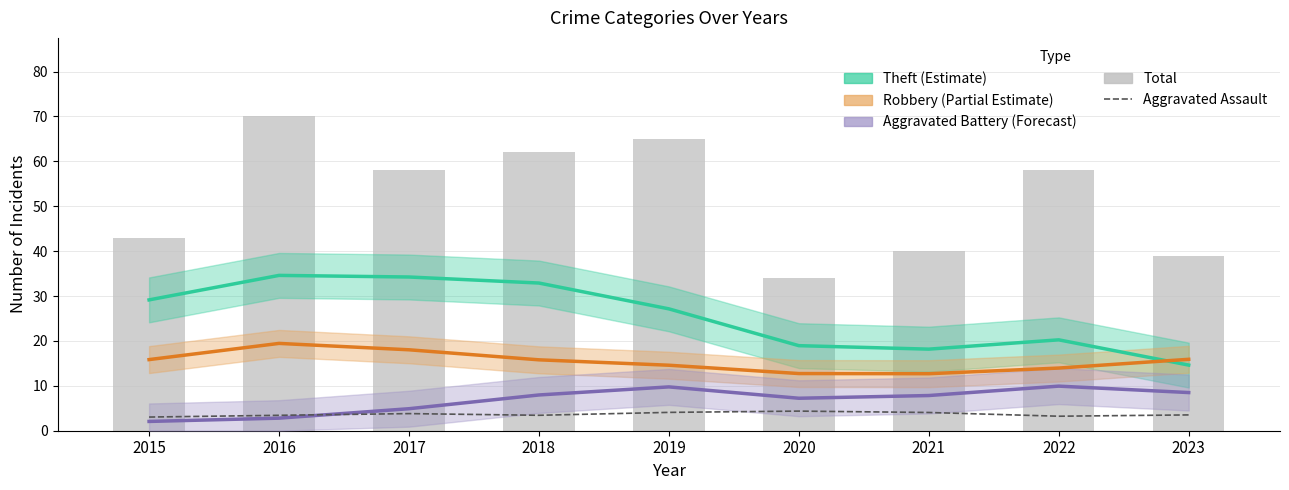

What is the total value across all series at 2019?

120.6